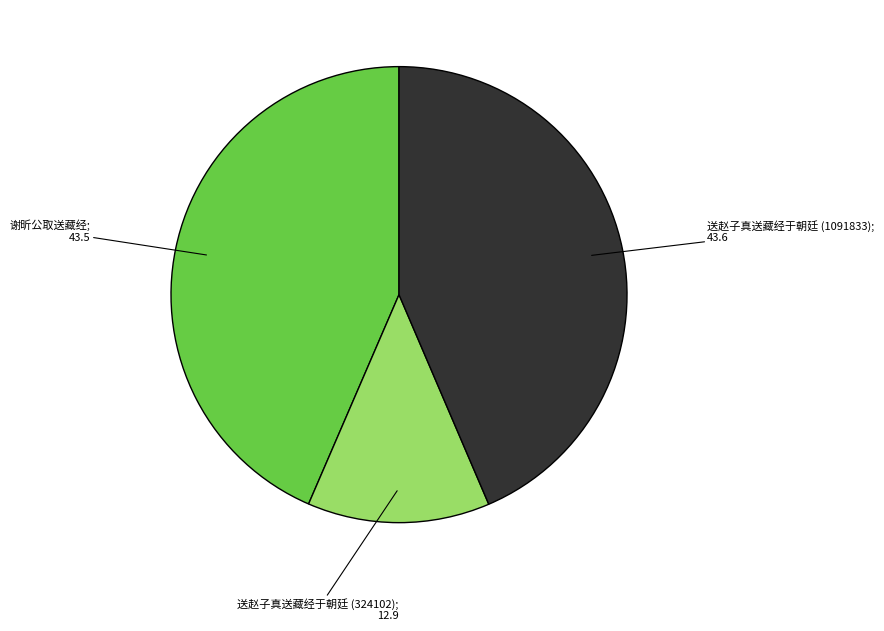

Does any single category account for the majority?

No